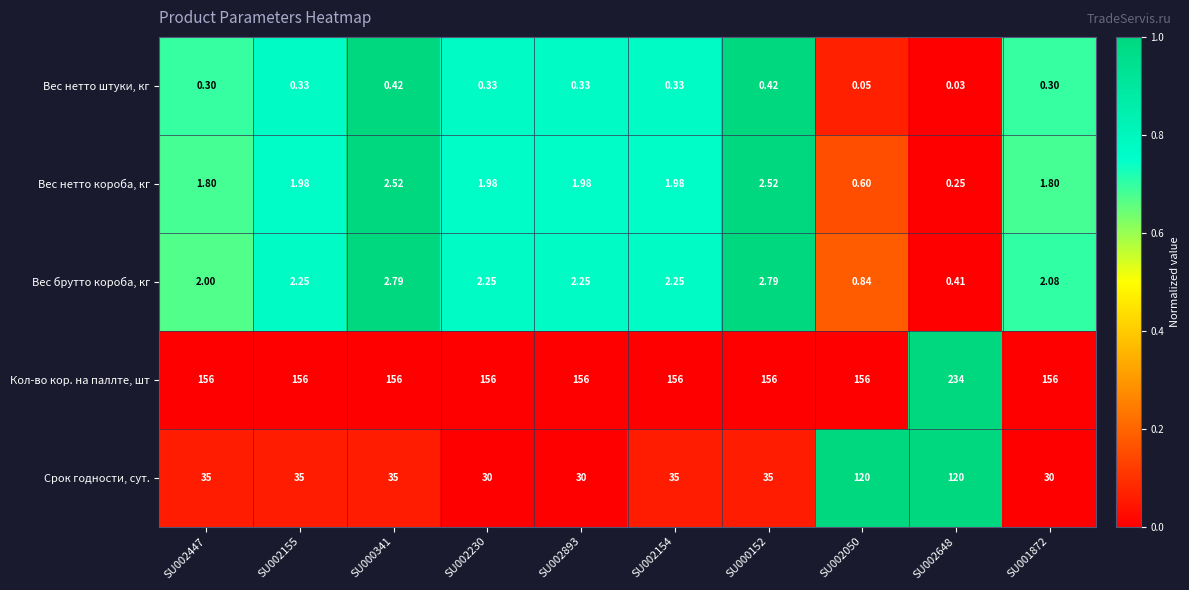

Rank the series by their maximum value, from highest to lowest.

Кол-во кор. на паллте, шт, Срок годности, сут., Вес брутто короба, кг, Вес нетто короба, кг, Вес нетто штуки, кг